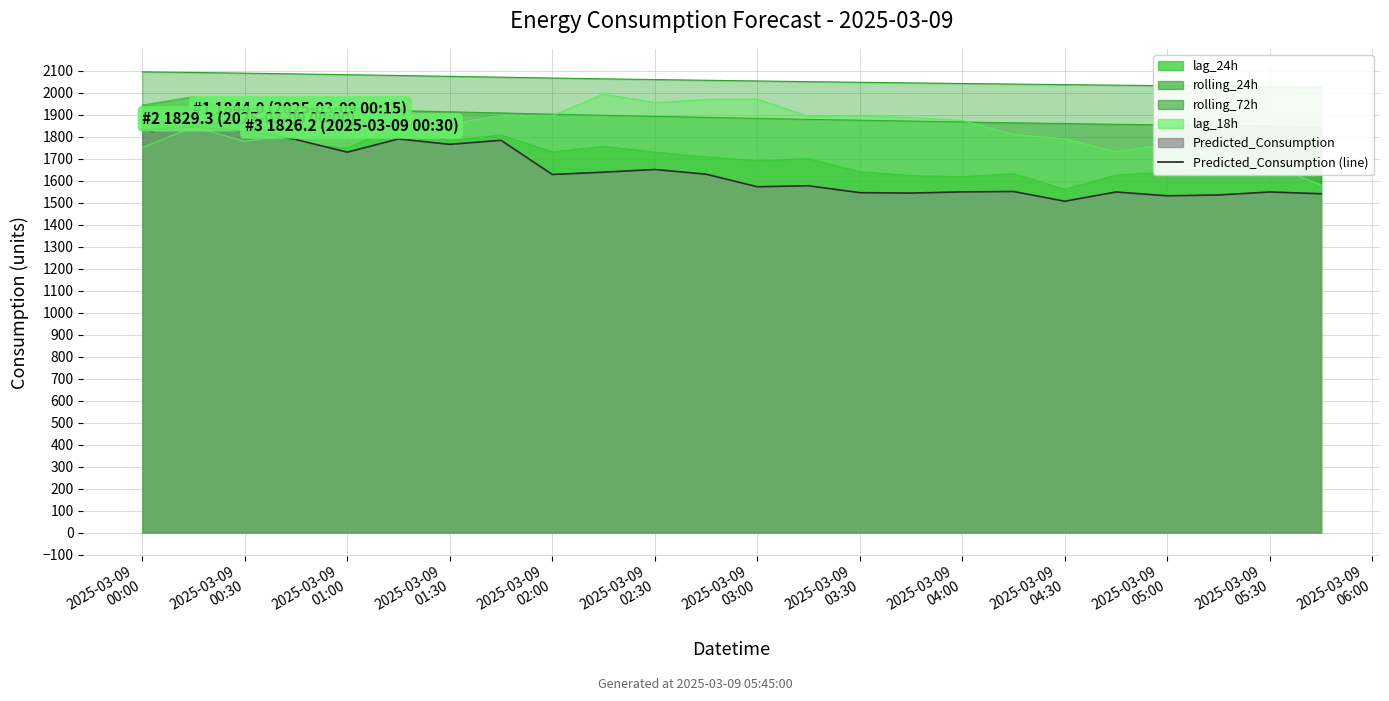

What value does the data have at 2025-03-09
01:30?

1786.9